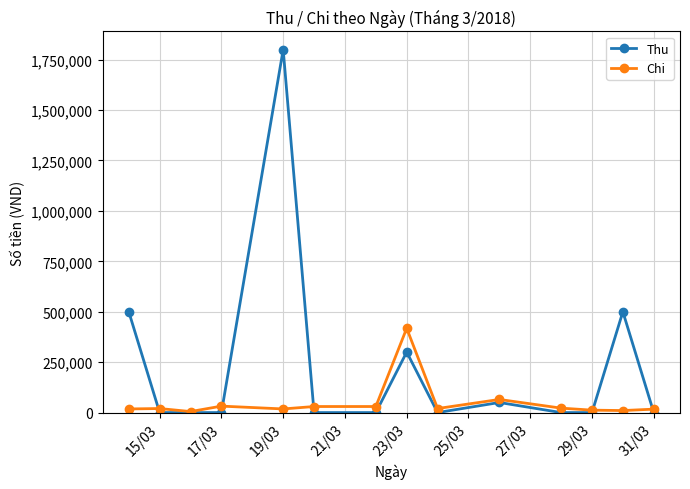

Which series has the largest total across all categories?

Thu